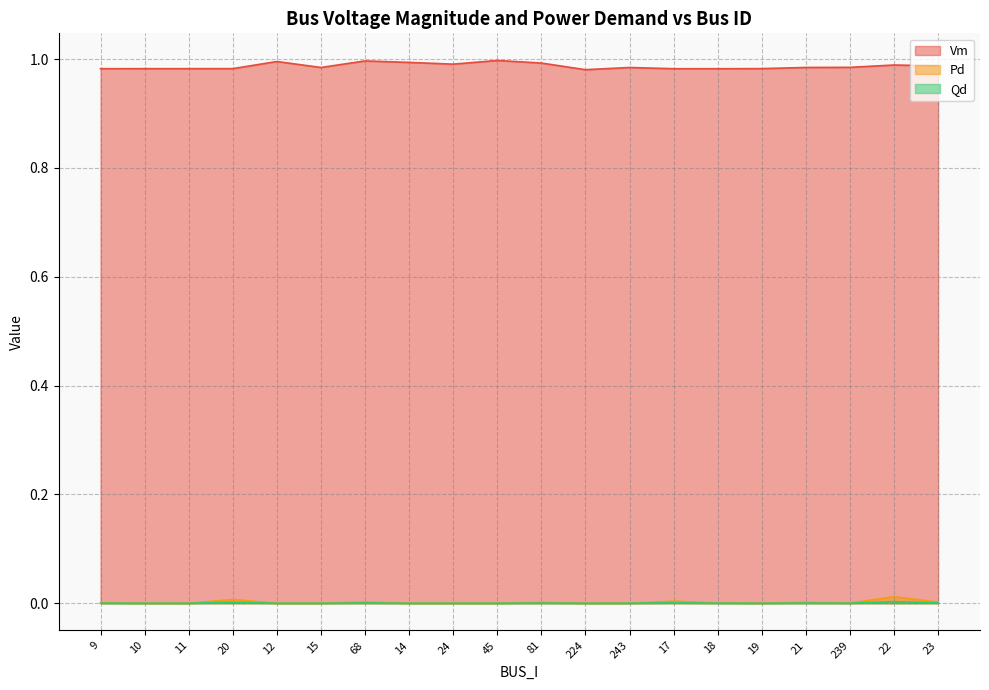

Reading left to right, list all the values displayed in this chart.

Vm: 1.0	1.0	1.0	1.0	1.0	1.0	1.0	1.0	1.0	1.0	1.0	1.0	1.0	1.0	1.0	1.0	1.0	1.0	1.0	1.0
Pd: 0.0	0.0	0.0	0.0	0.0	0.0	0.0	0.0	0.0	0.0	0.0	0.0	0.0	0.0	0.0	0.0	0.0	0.0	0.0	0.0
Qd: 0.0	0.0	0.0	0.0	0.0	0.0	0.0	0.0	0.0	0.0	0.0	0.0	0.0	0.0	0.0	0.0	0.0	0.0	0.0	0.0